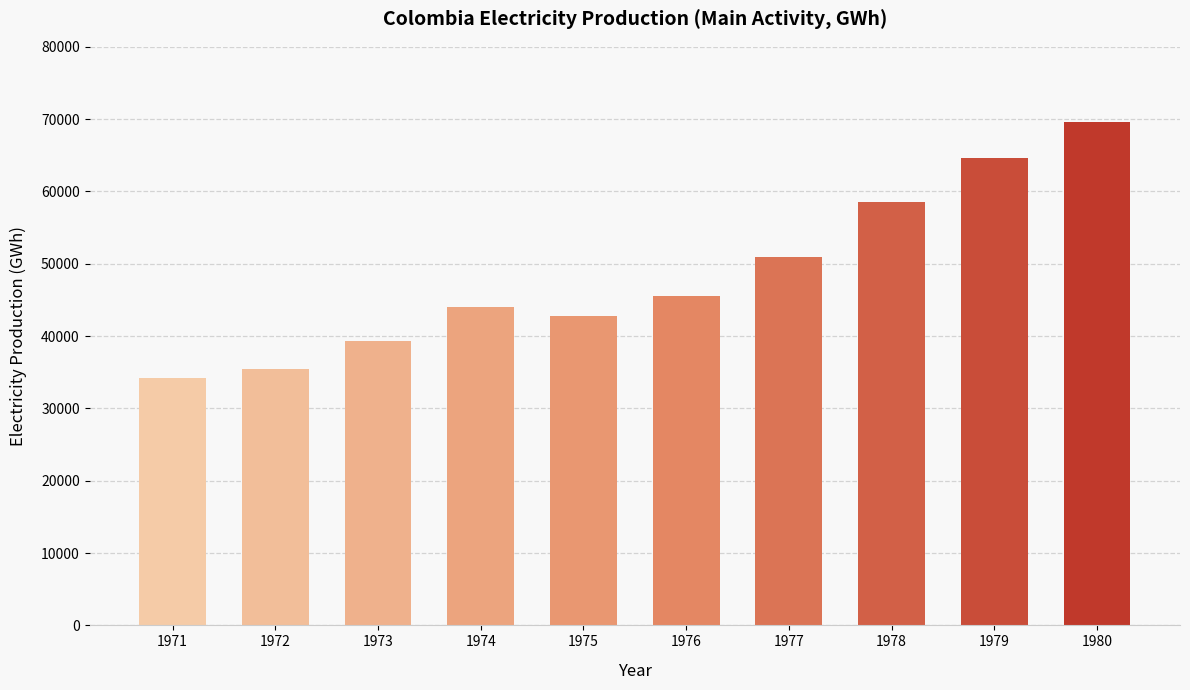

Between 1972 and 1979, which is larger?

1979